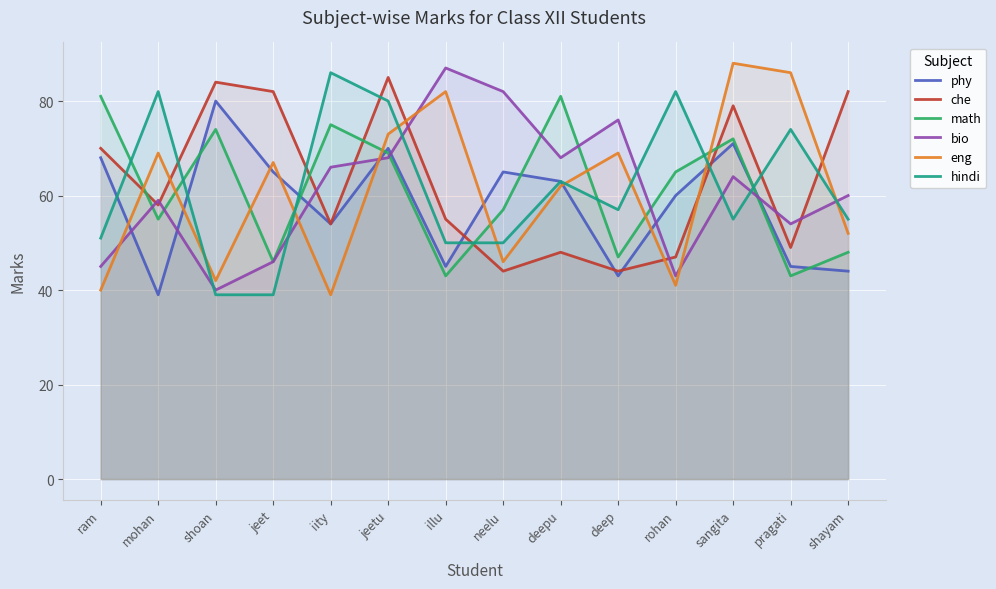

Where is math nearest to the value 62?

rohan